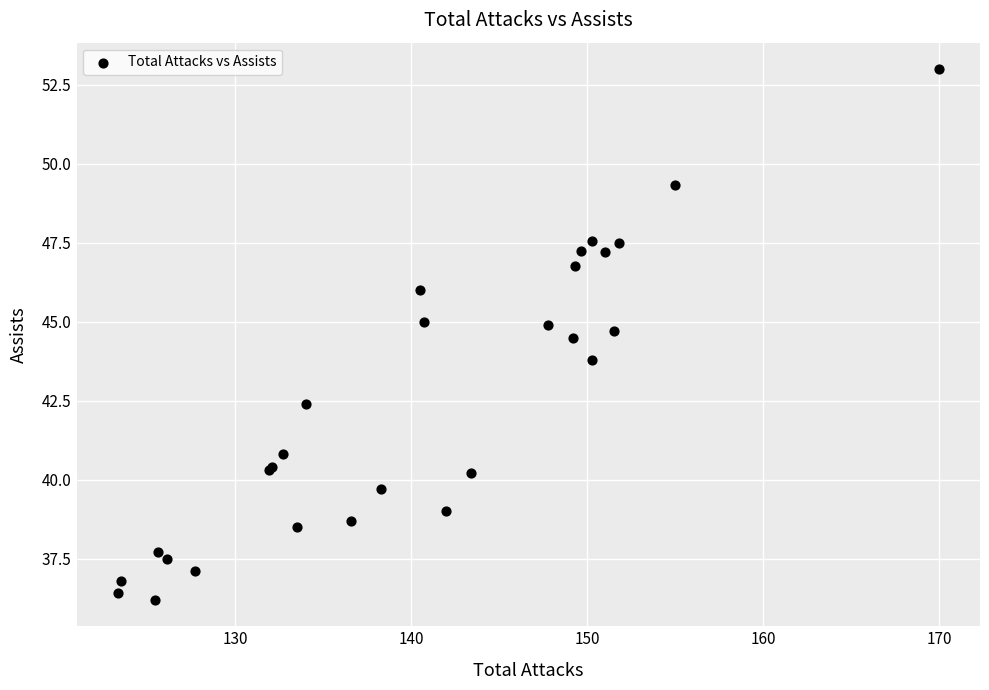

What Y value in the scatter plot is closest to 44?

43.8